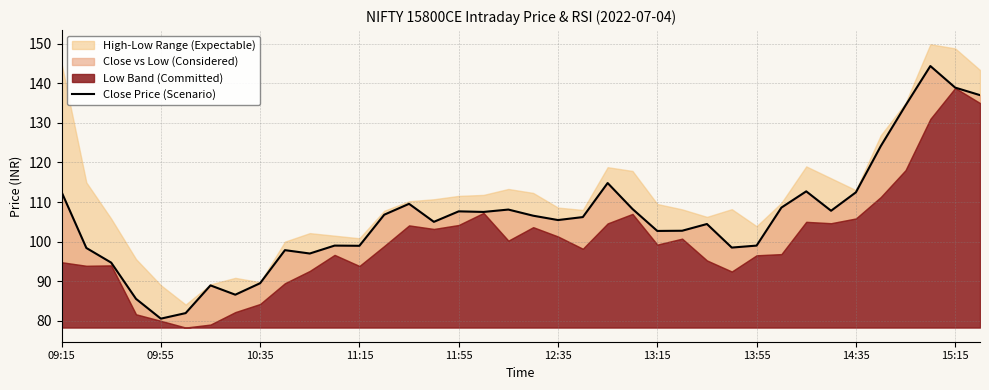

What is the difference between the maximum and minimum values?

63.8